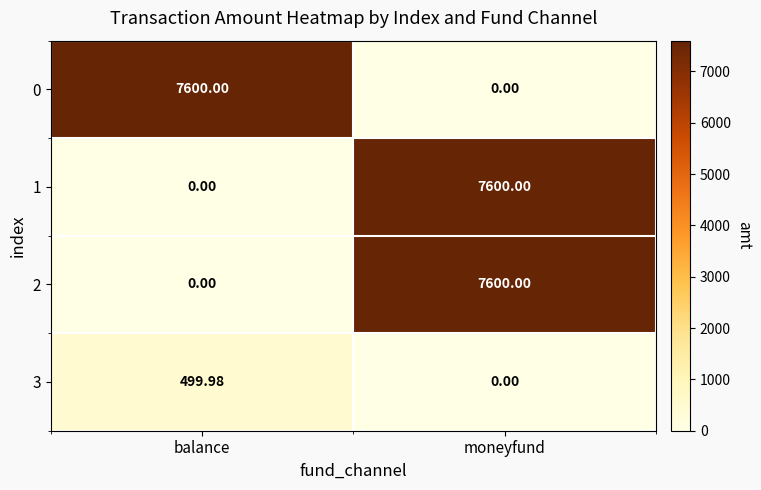

What is the total value across all series at moneyfund?

15200.0